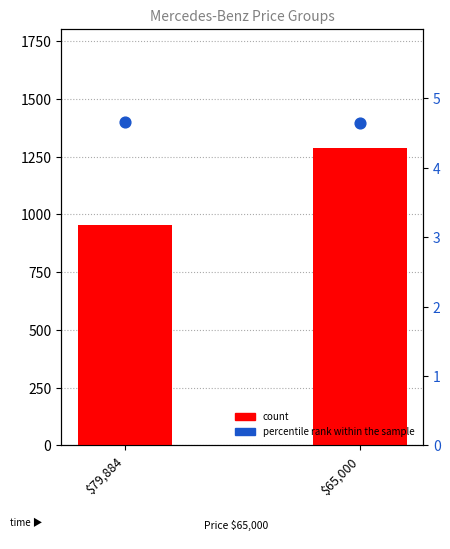

At how many categories does at least one series exceed 833?

2